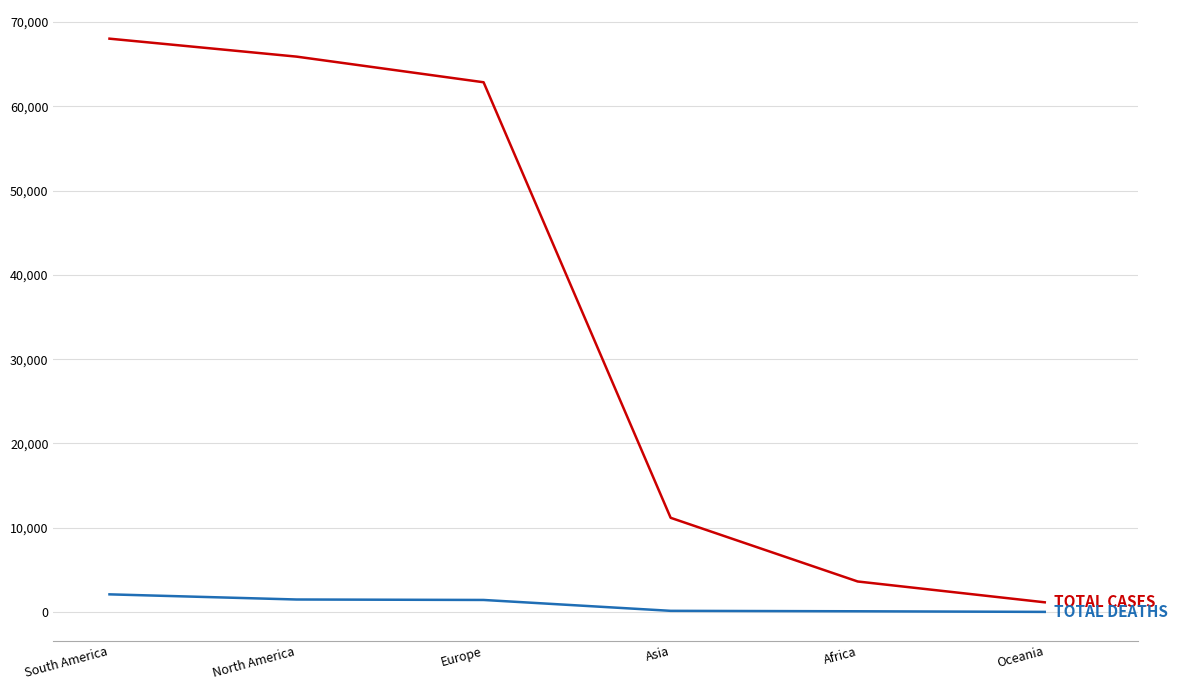

What is the maximum value shown in the chart?

68007.6